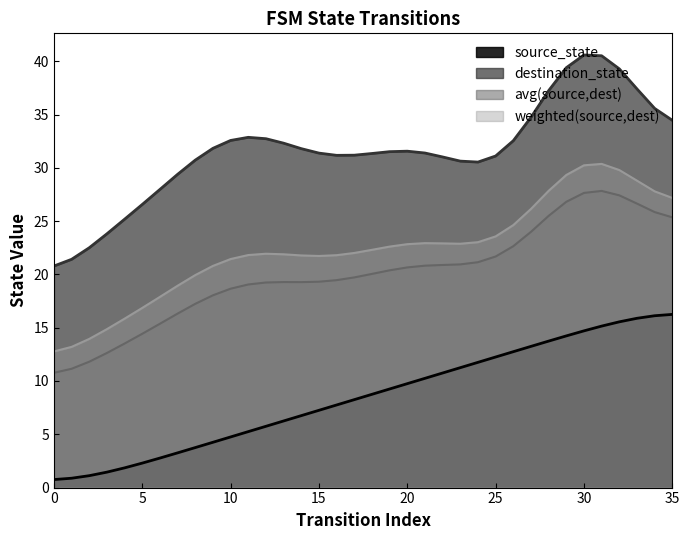

Does the chart display data point markers on the line(s)?

No